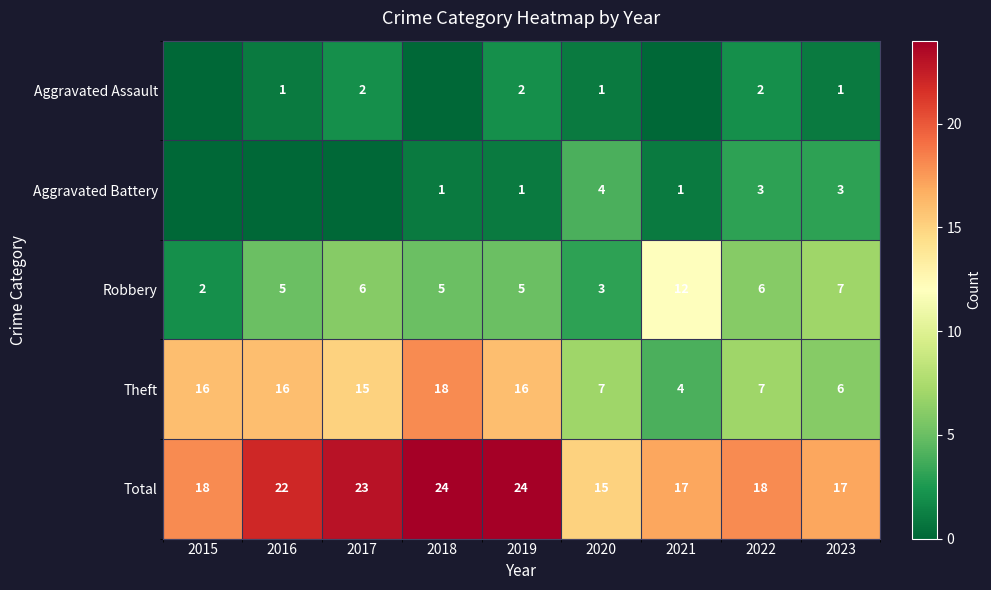

What is the highest value of the Total series?

24